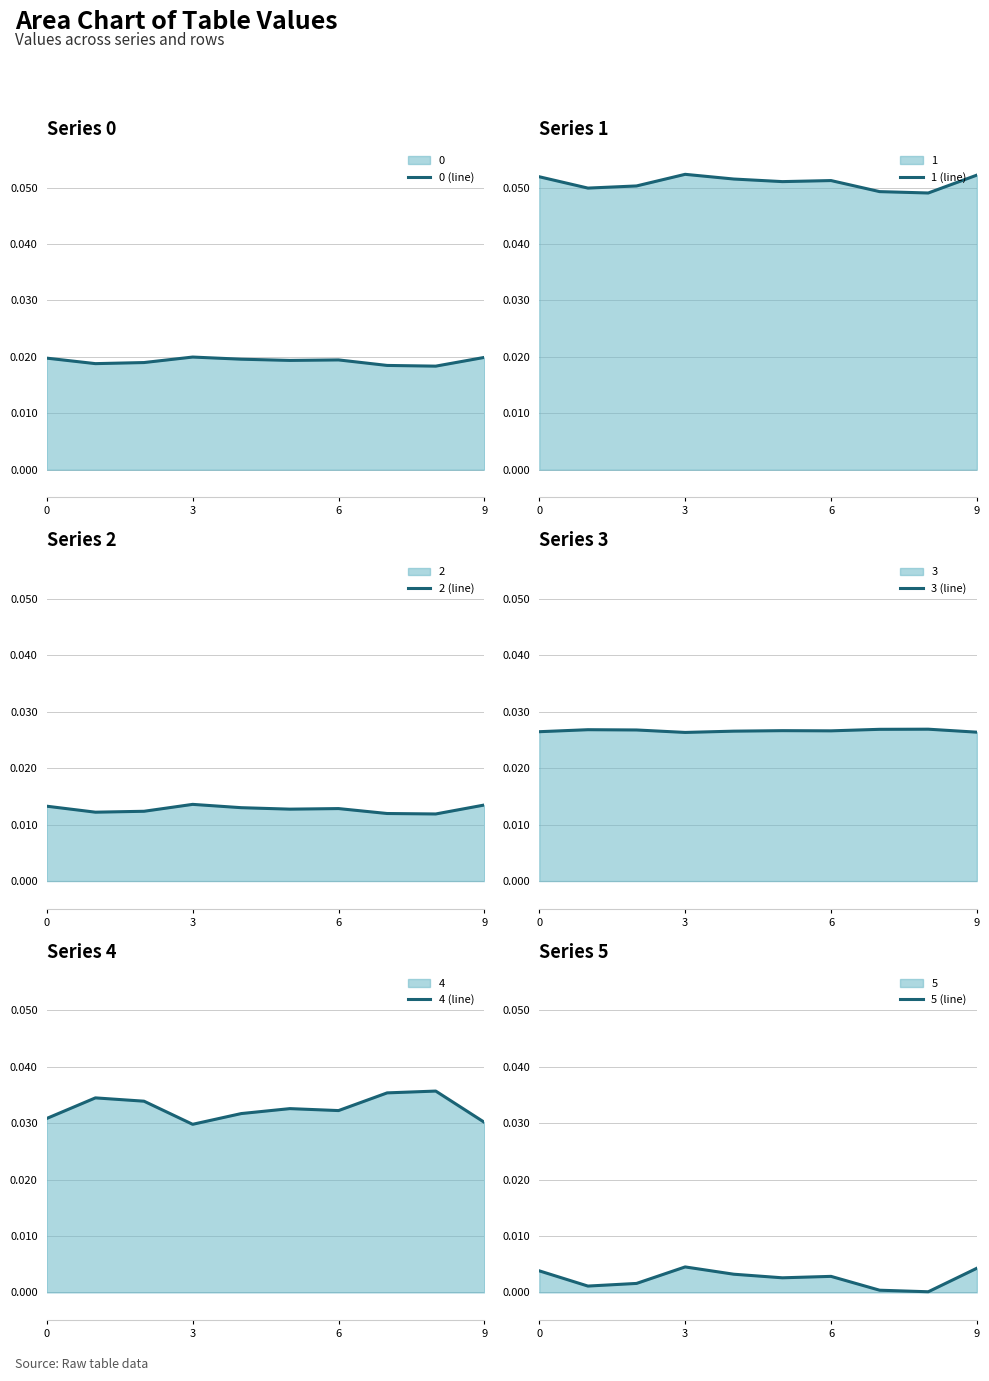

At how many categories does at least one series exceed 0?

10